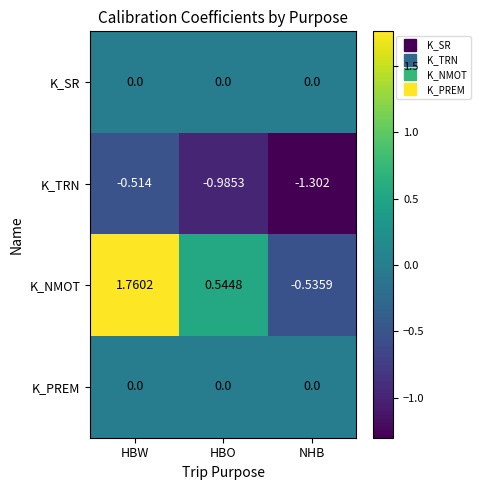

Rank the categories by K_NMOT value from lowest to highest.

NHB, HBO, HBW